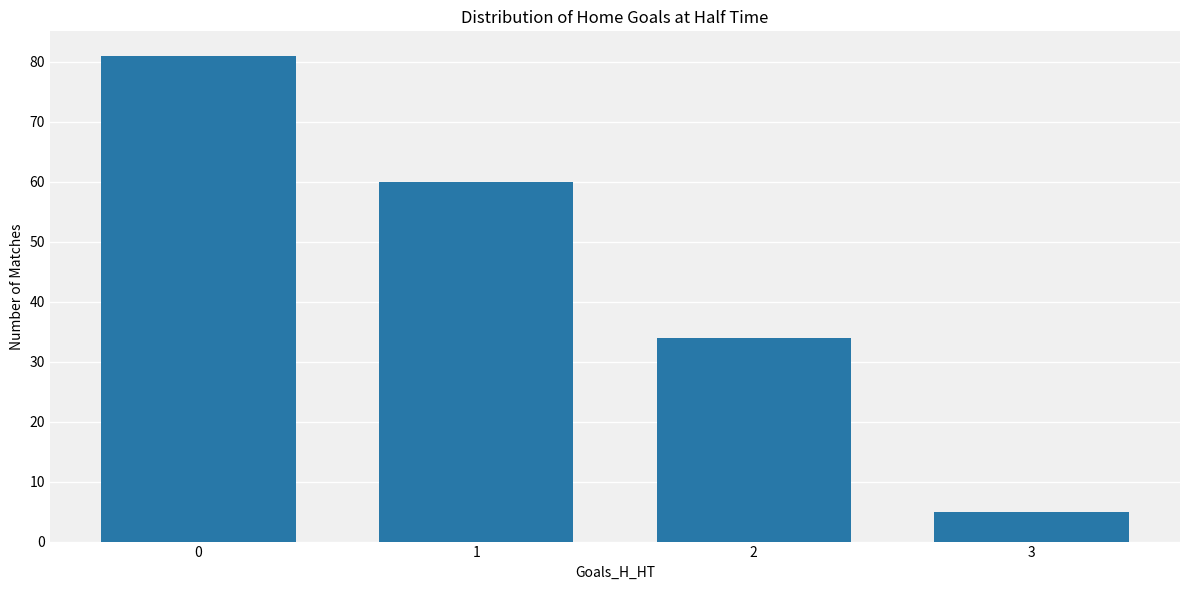

Reading right to left, extract all data points from this chart.

5	34	60	81